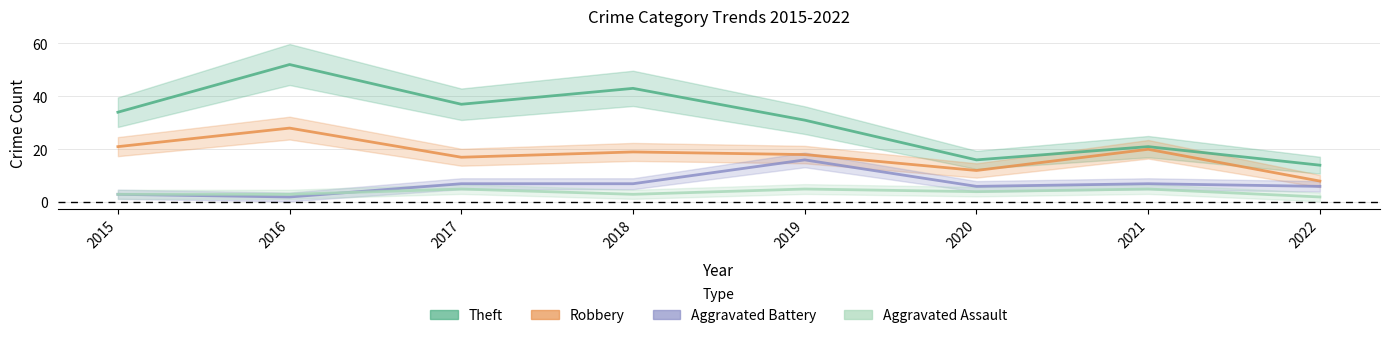

How many interior local valleys does the Robbery series have?

2